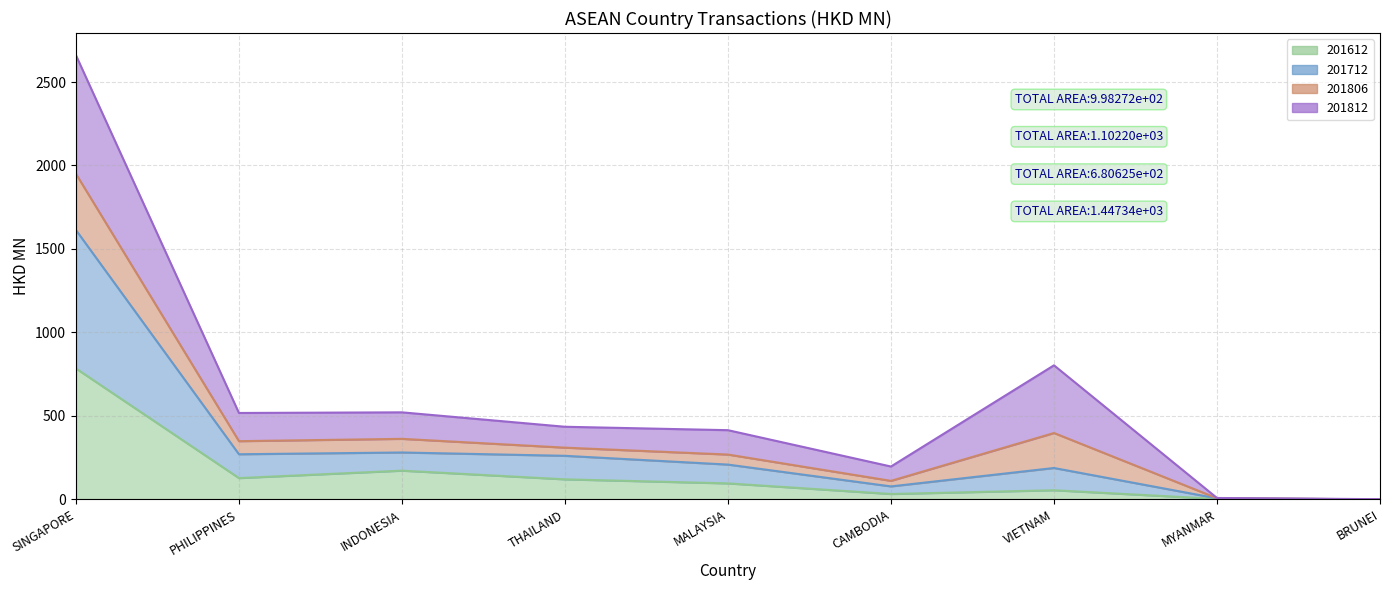

What is the value of the 201612 point at the 5th from the left?

95.9